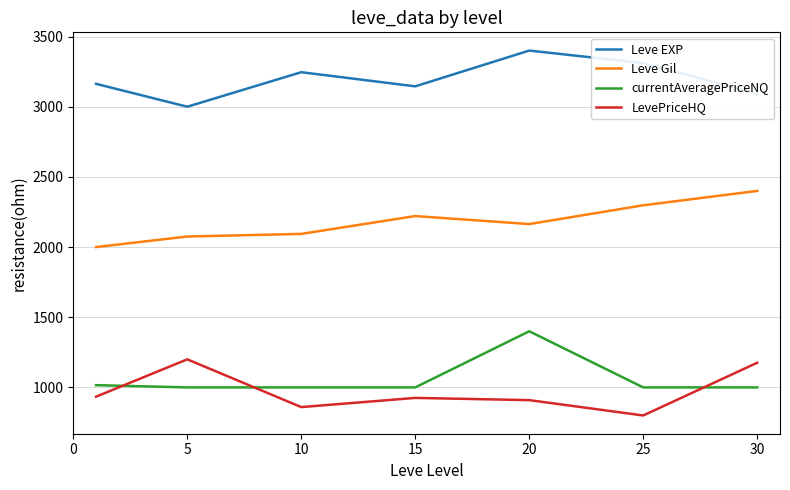

True or false: currentAveragePriceNQ and Leve EXP cross at least once.

False